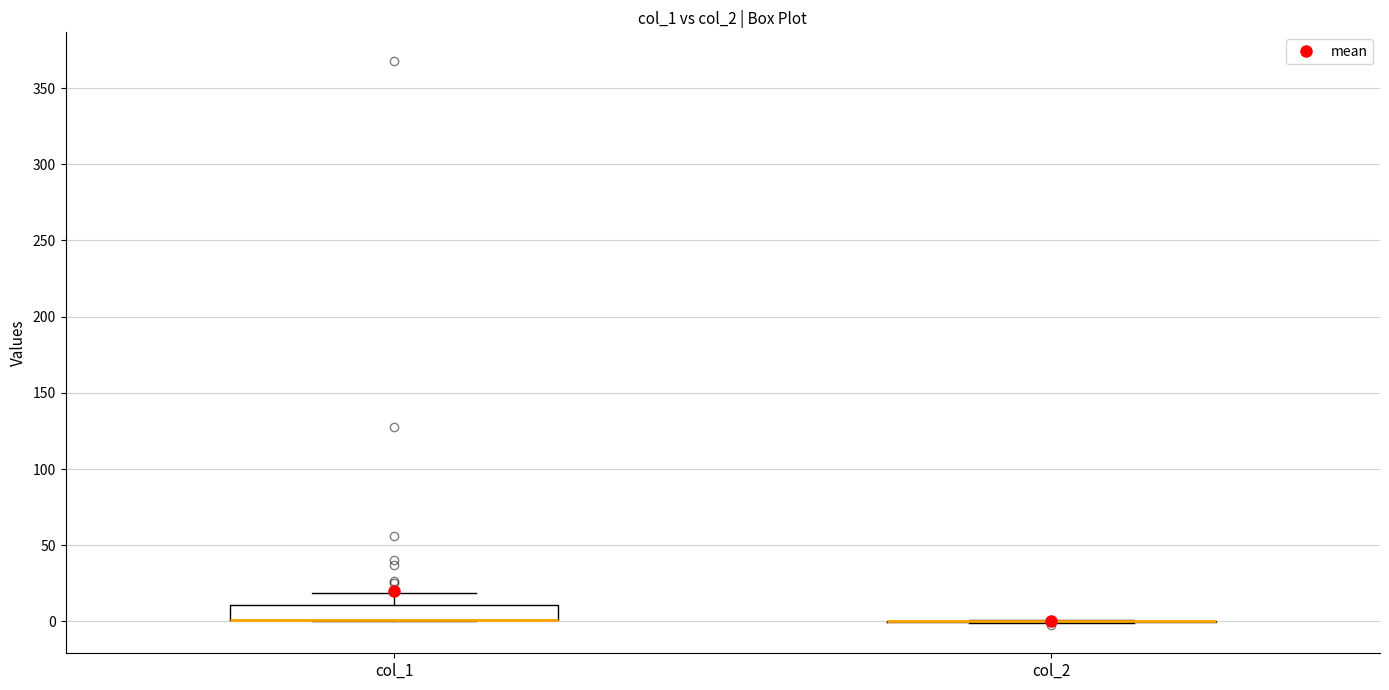

Reading left to right, transcribe this box plot: for each box, give where its median line is, the range the box spans, and where its two whiskers end, as read against the y-axis. The values are not printed on the chart, so give them approximately, as read against the axis.

col_1: median 0 (drawn on the box's lower edge), box 0 to 10, whiskers 0 to 20
col_2: box collapsed to a line at 0, whiskers 0 to 0